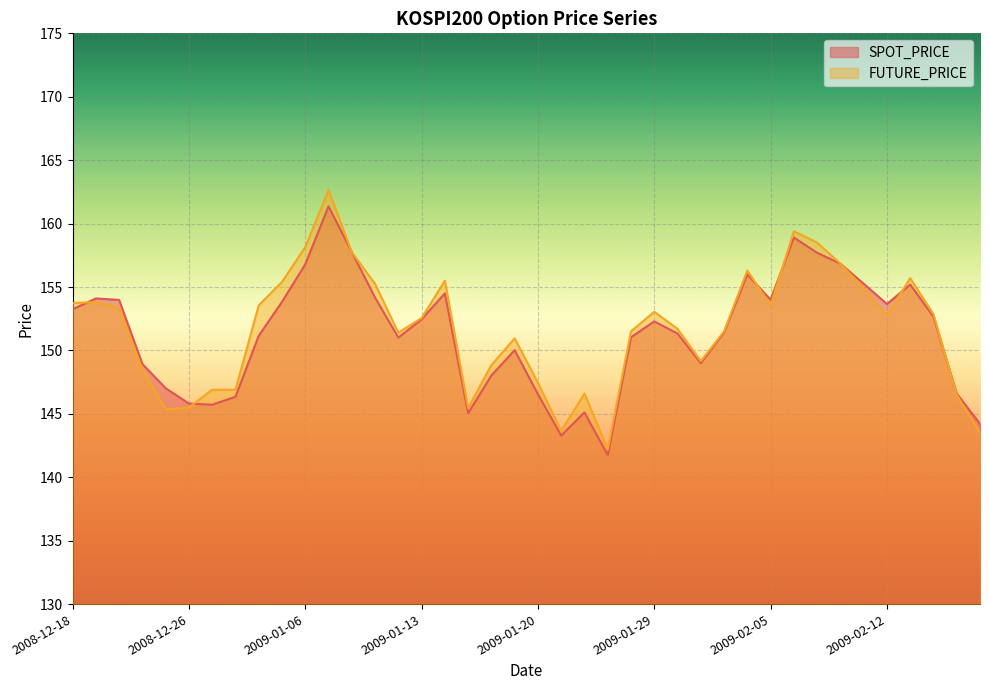

What is the label of the 30th point from the left?

2009-02-04